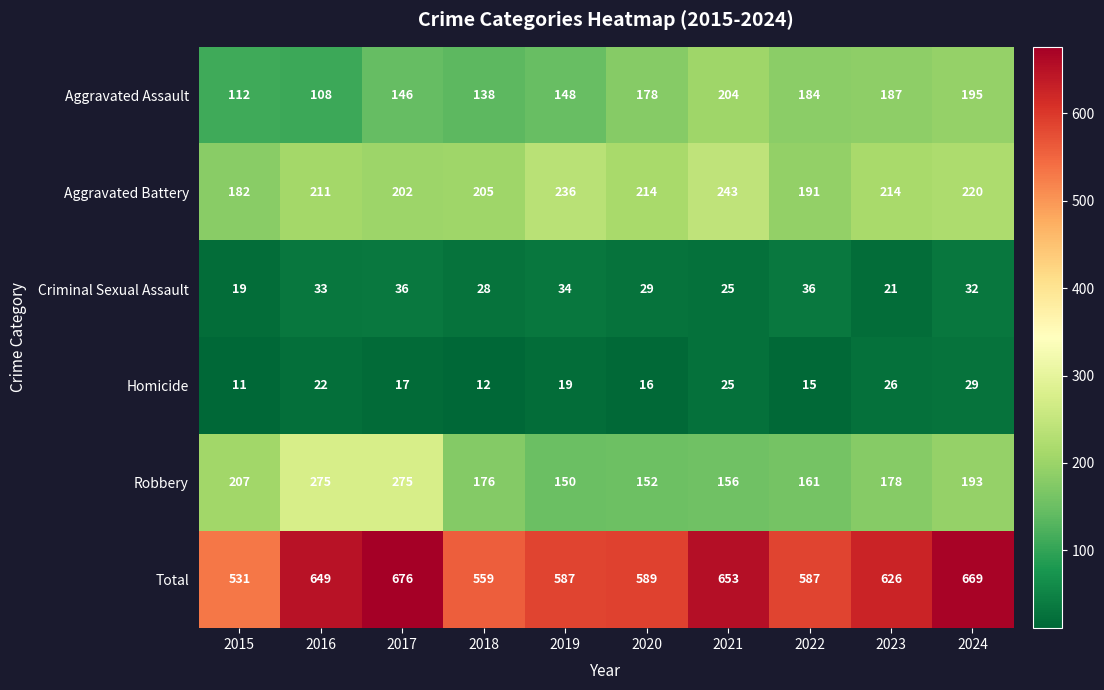

Which category has the highest value in the Total series?

2017